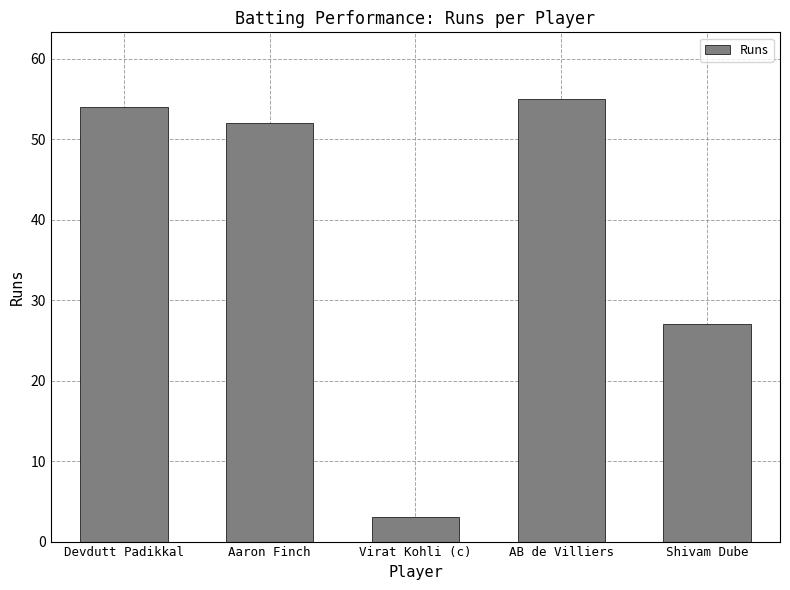

Reading left to right, list all the values displayed in this chart.

Devdutt Padikkal=54	Aaron Finch=52	Virat Kohli (c)=3	AB de Villiers=55	Shivam Dube=27